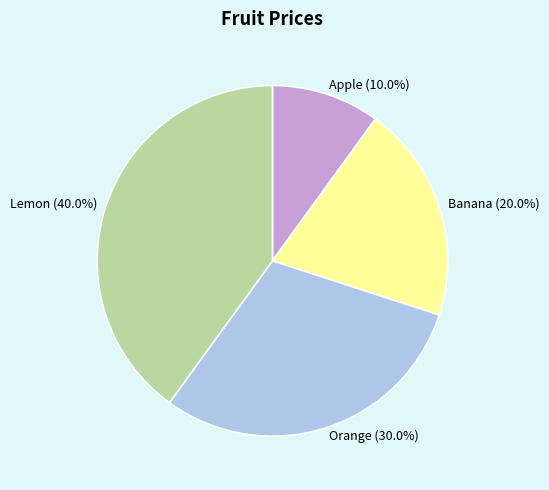

To the nearest percent, what percentage of the pie is Lemon?

40%